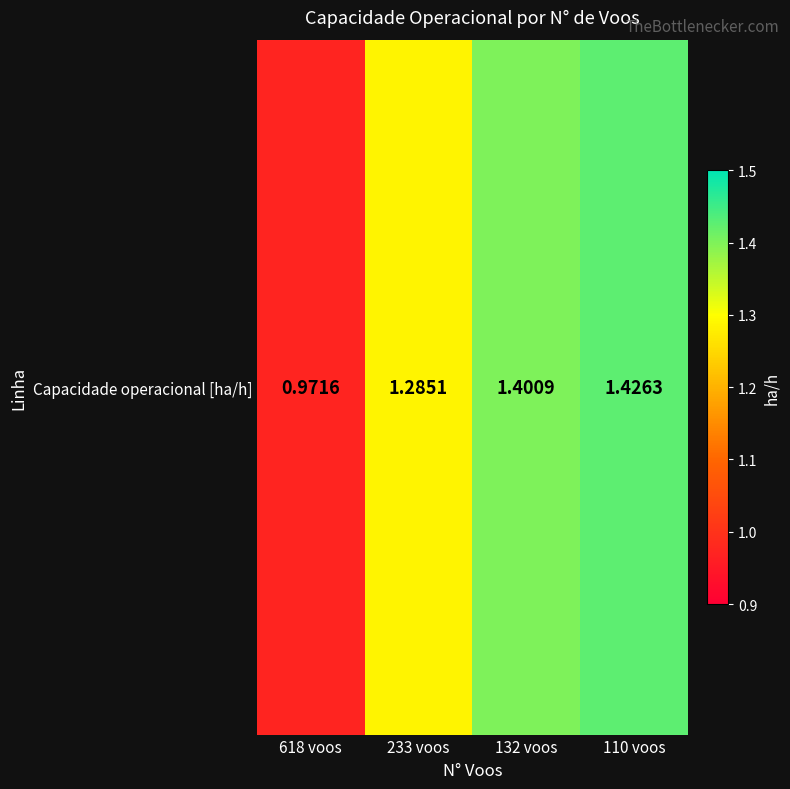

Is it true that the value at 618 voos is 1.5?

False